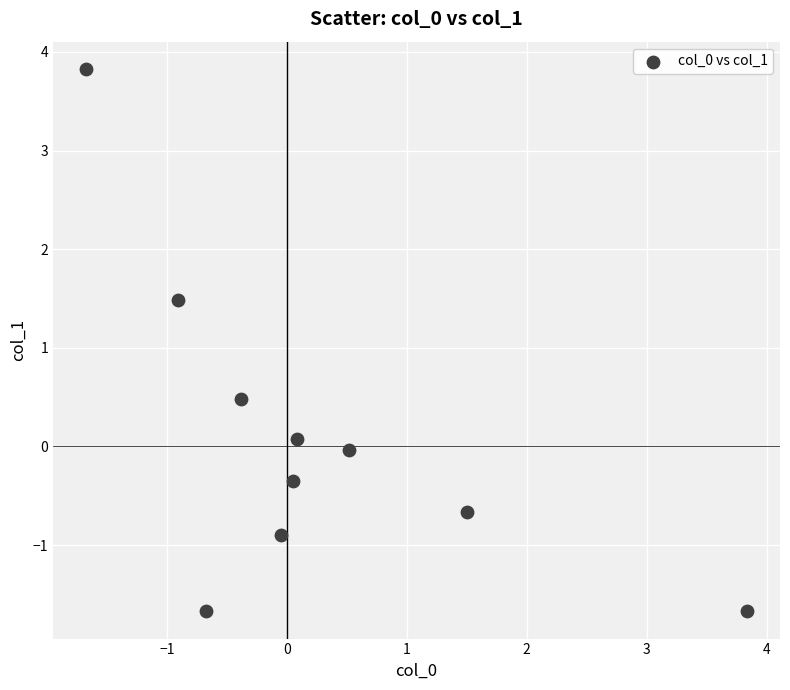

What is the range of X values (max minus min)?

5.5